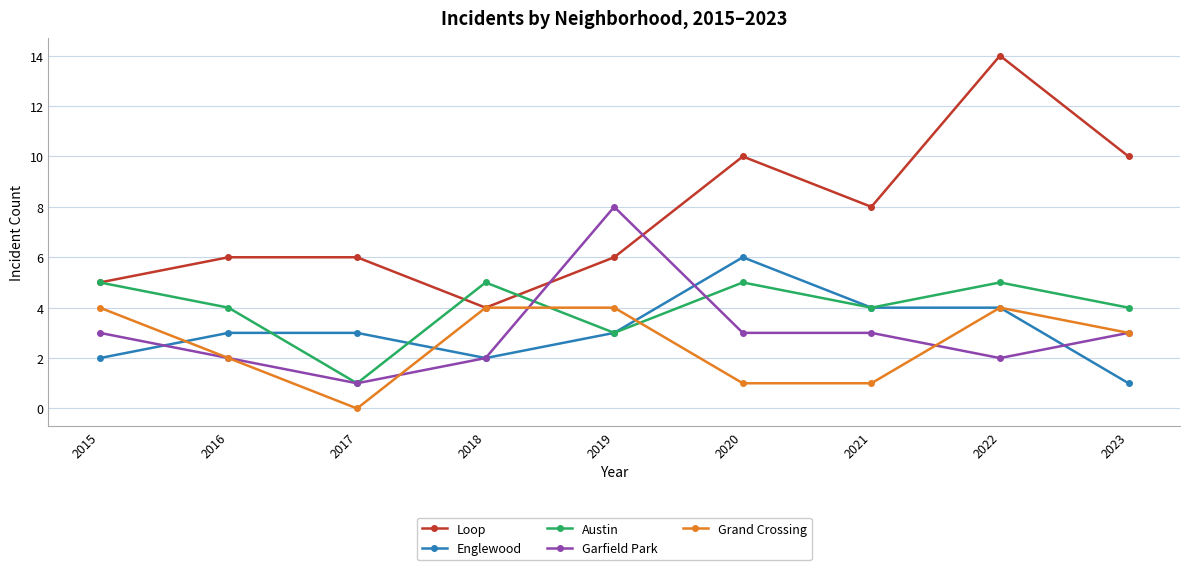

Does the chart display data point markers on the line(s)?

Yes